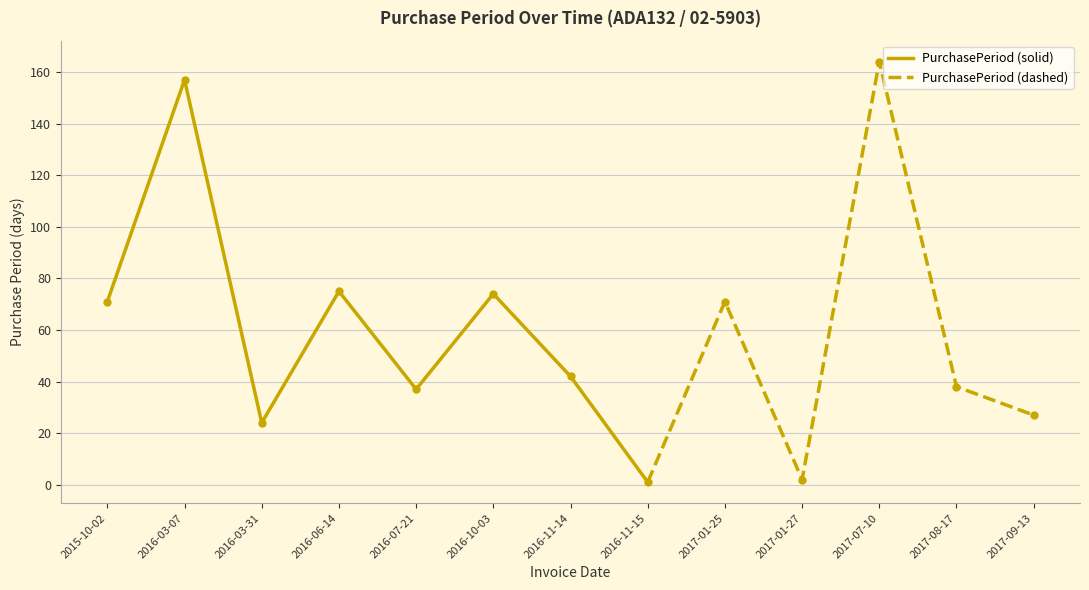

Reading right to left, list all the values displayed in this chart.

2017-09-13=27	2017-08-17=38	2017-07-10=164	2017-01-27=2	2017-01-25=71	2016-11-15=1	2016-11-14=42	2016-10-03=74	2016-07-21=37	2016-06-14=75	2016-03-31=24	2016-03-07=157	2015-10-02=71